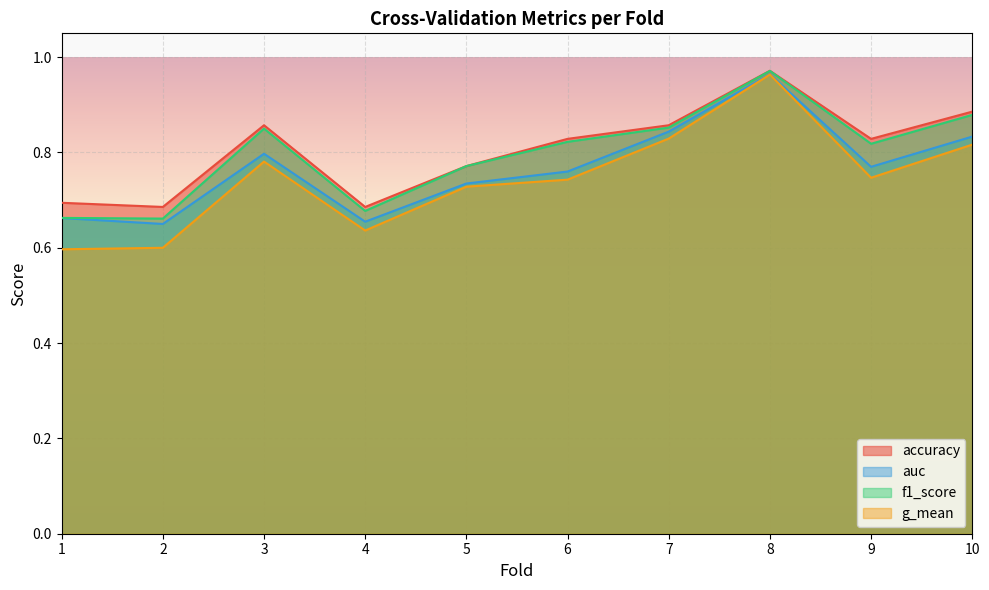

What are all the series names shown in the legend?

accuracy, auc, f1_score, g_mean